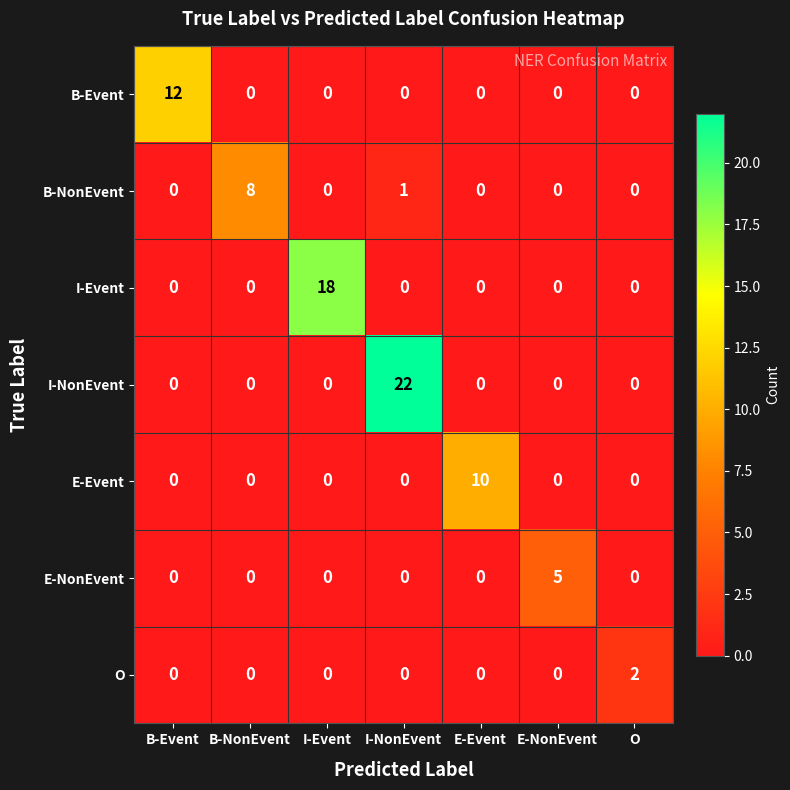

At which category does the chart reach its peak across all series?

I-NonEvent